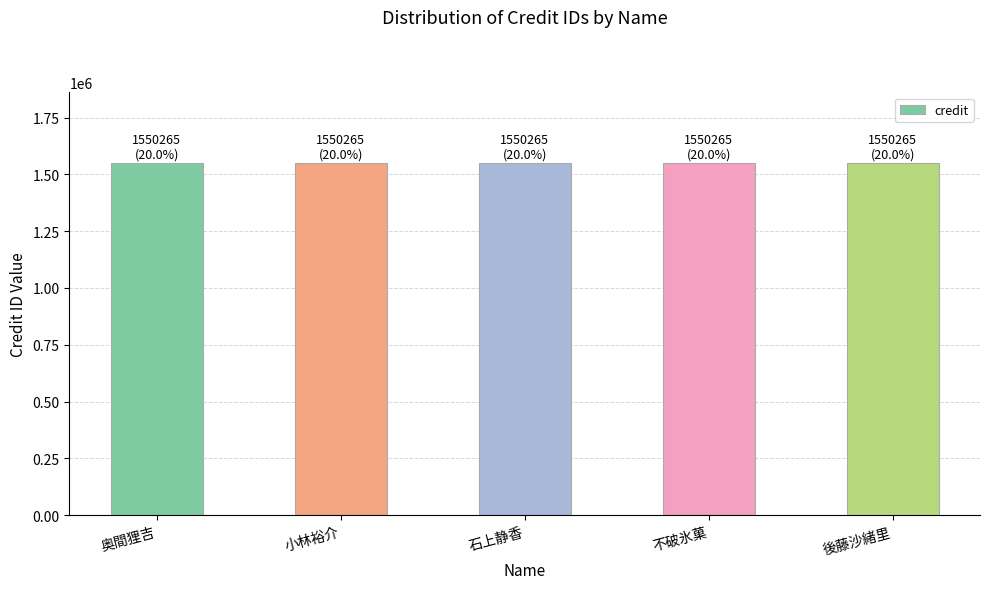

The credit series shows 2258690 at 石上静香. True or false?

False